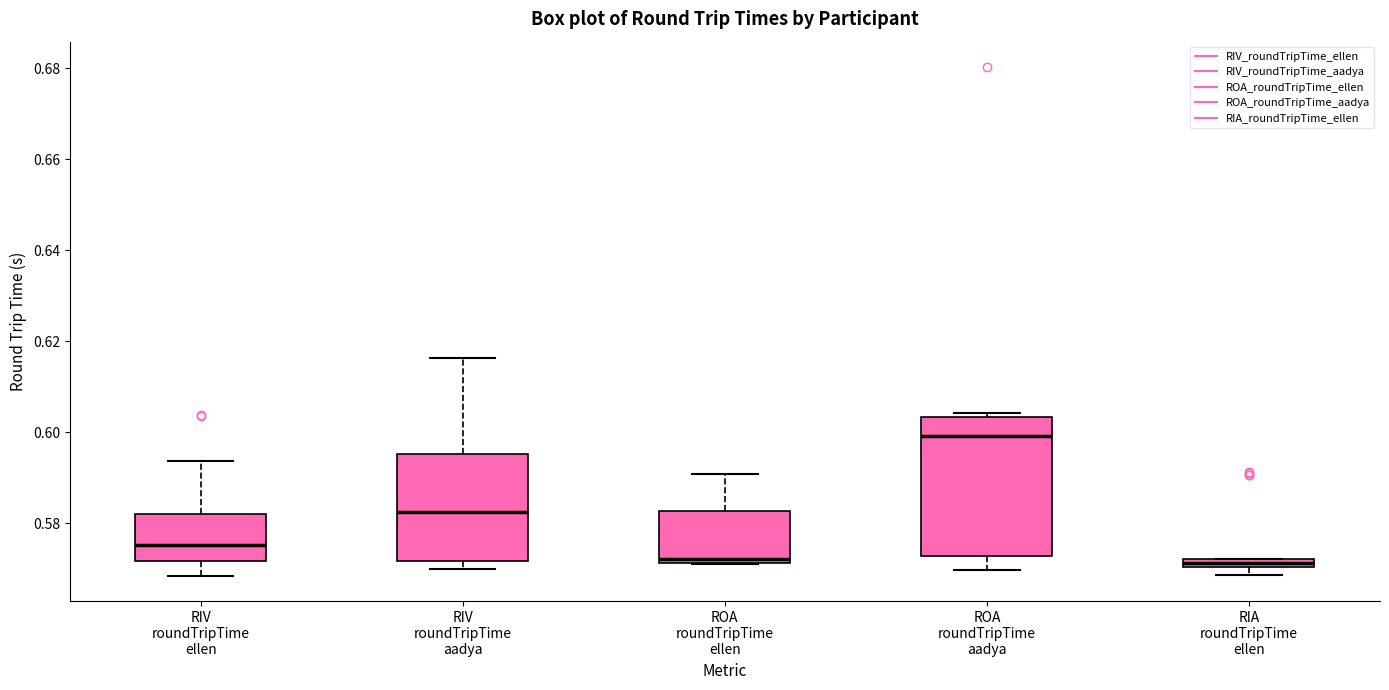

Which box is the tallest, from its lower edge to its upper edge?

ROA roundTripTime aadya